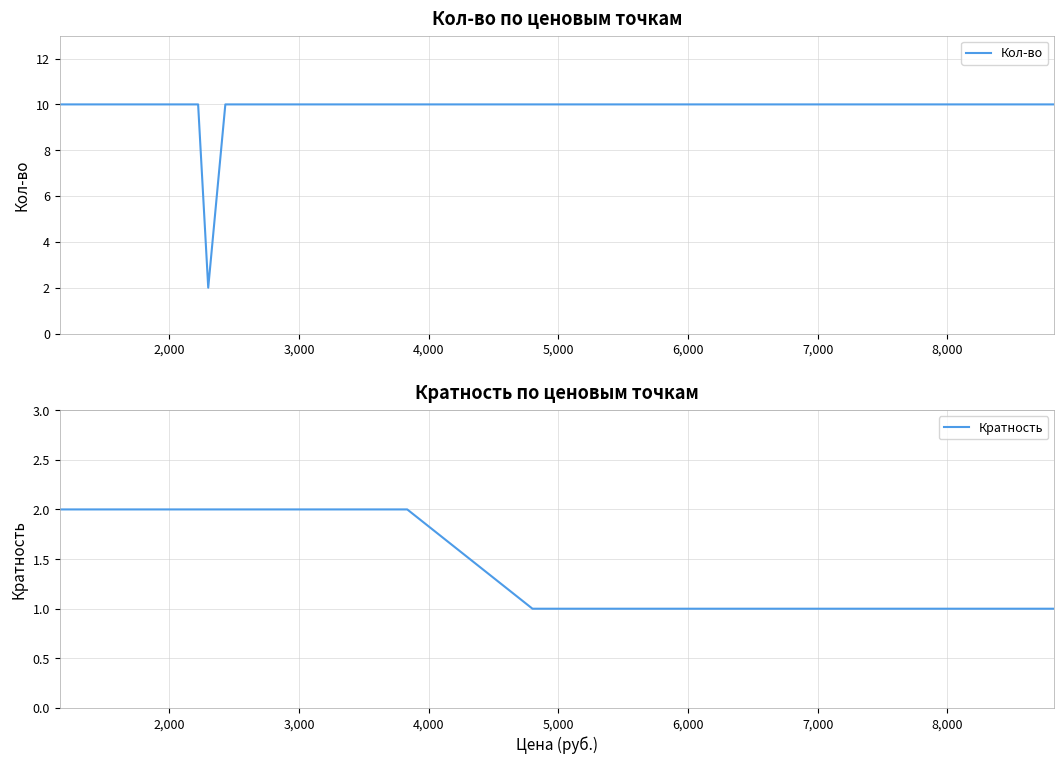

What is the highest value of the Кол-во series?

10